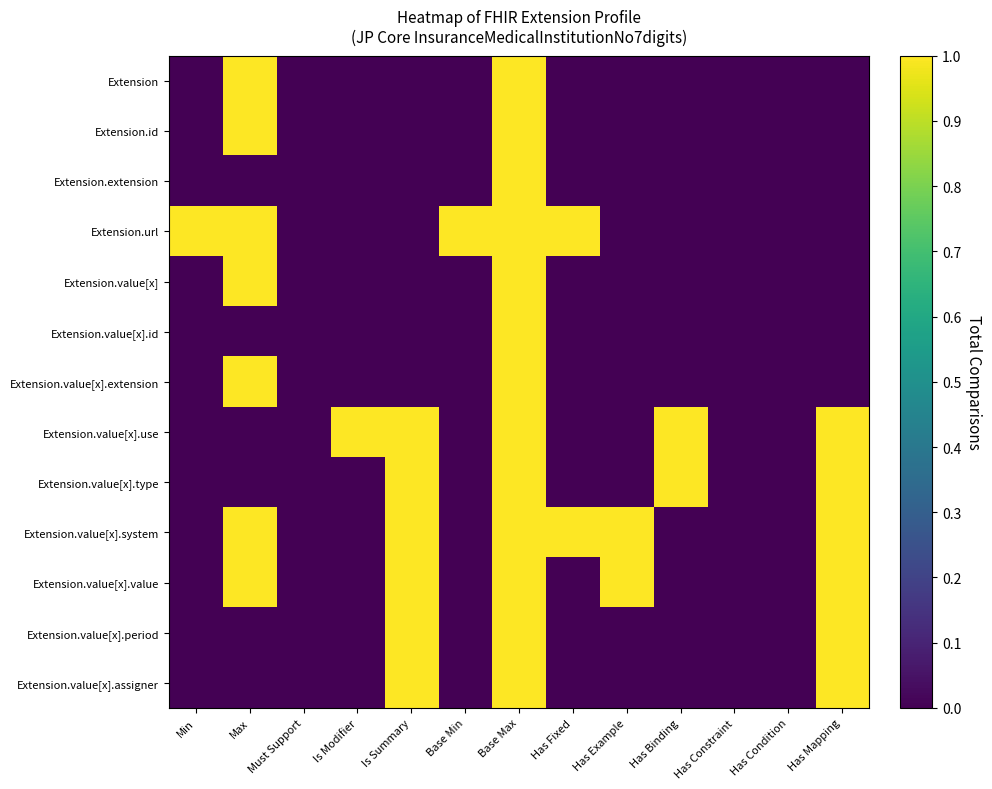

Which series has the largest range (max minus min)?

Extension